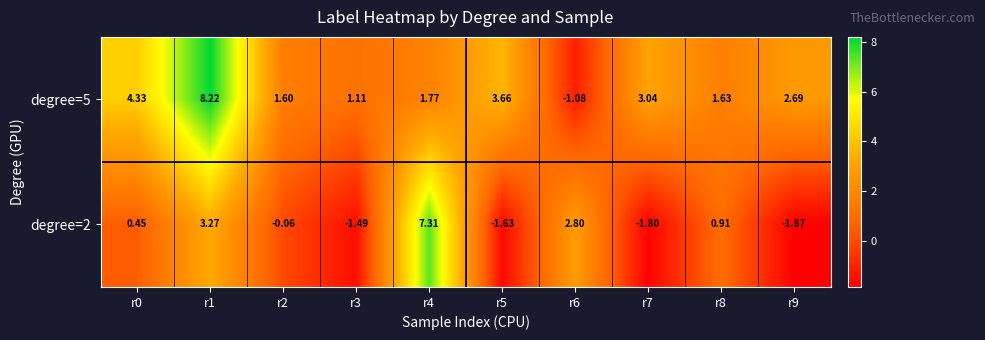

Is the value of degree=2 at r0 greater than the value of degree=5 at r0?

No